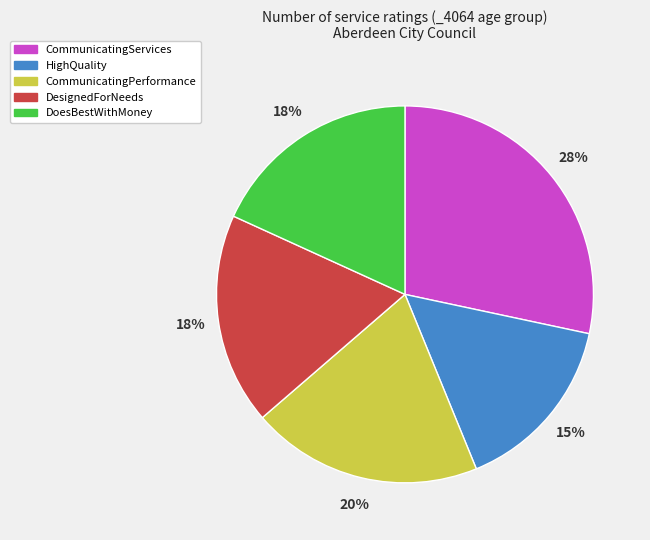

Is there any slice that represents more than half of the pie?

No